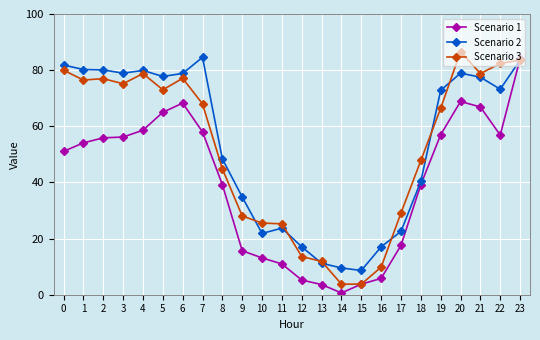

Where is Scenario 2 nearest to the value 46?

8